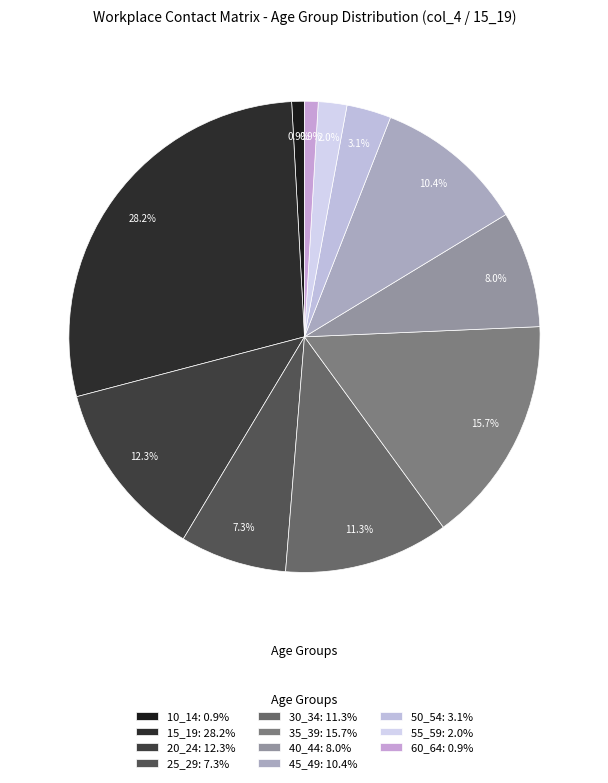

What percentage is the 10_14 slice, to the nearest percent?

1%